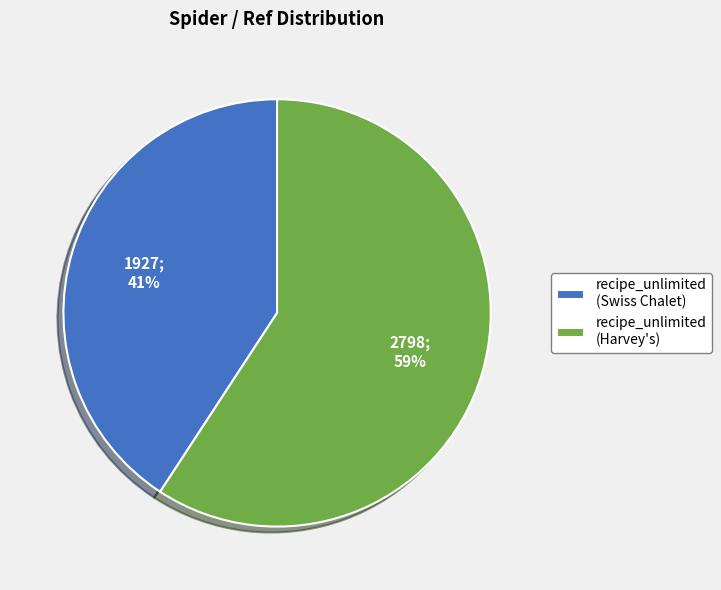

What is the largest slice in the pie chart?

recipe_unlimited (Harvey's)